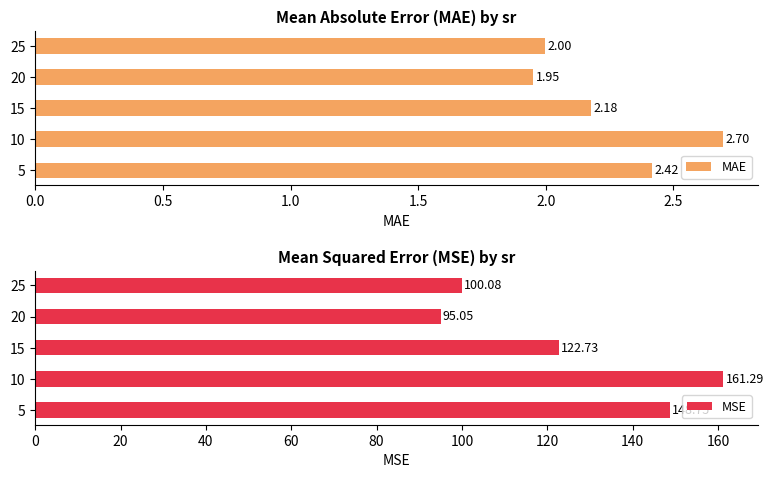

What is the value of the MAE bar at the 2nd from the left?

2.7